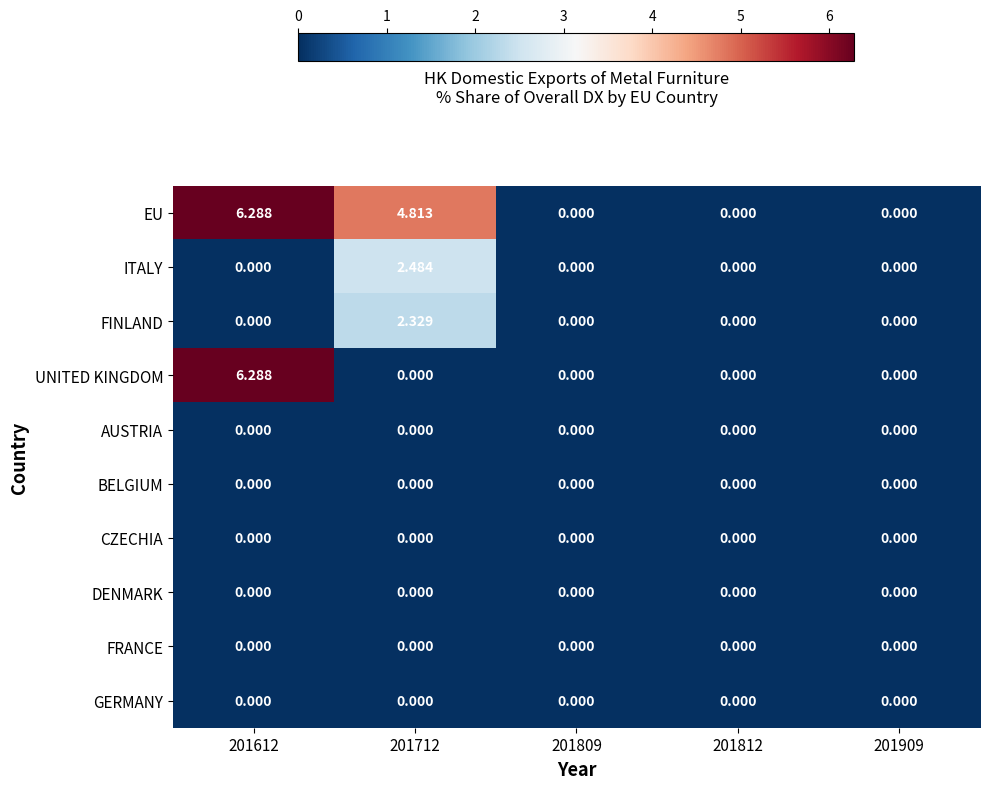

At which category is the sum across all series the highest?

201612